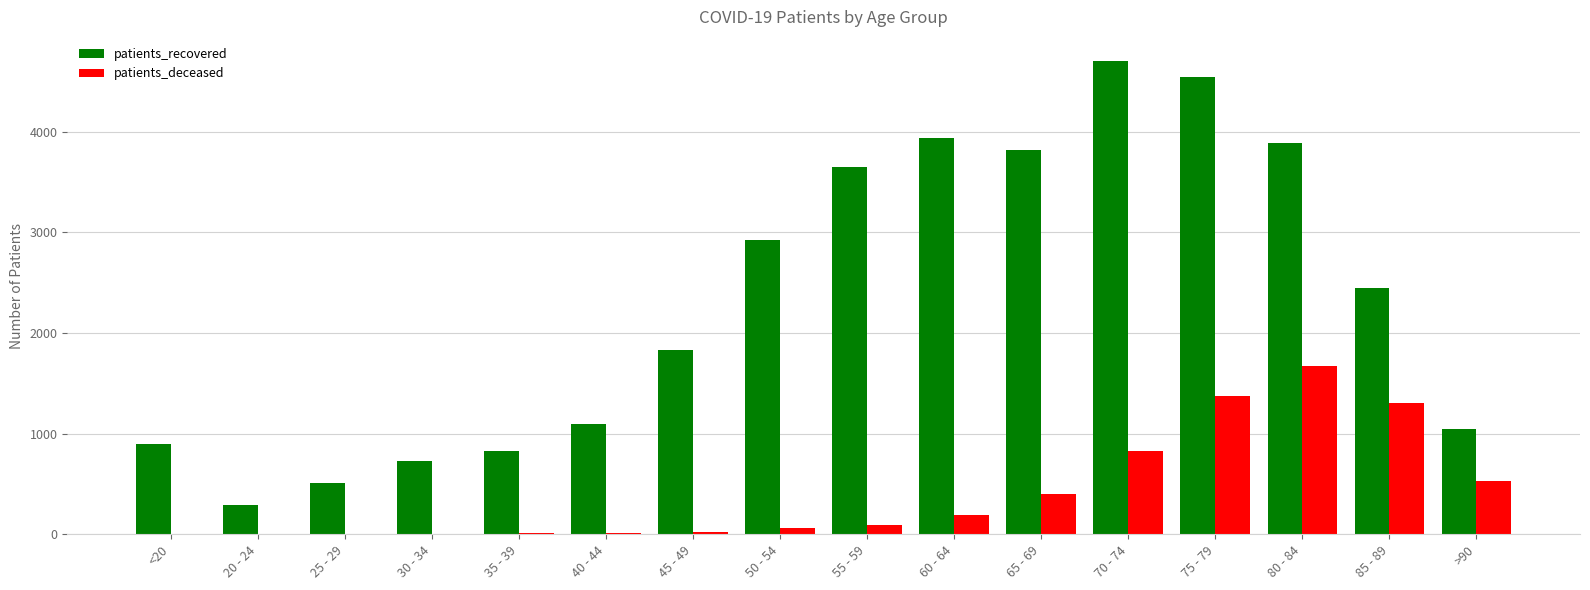

What is the maximum value shown in the chart?

4708